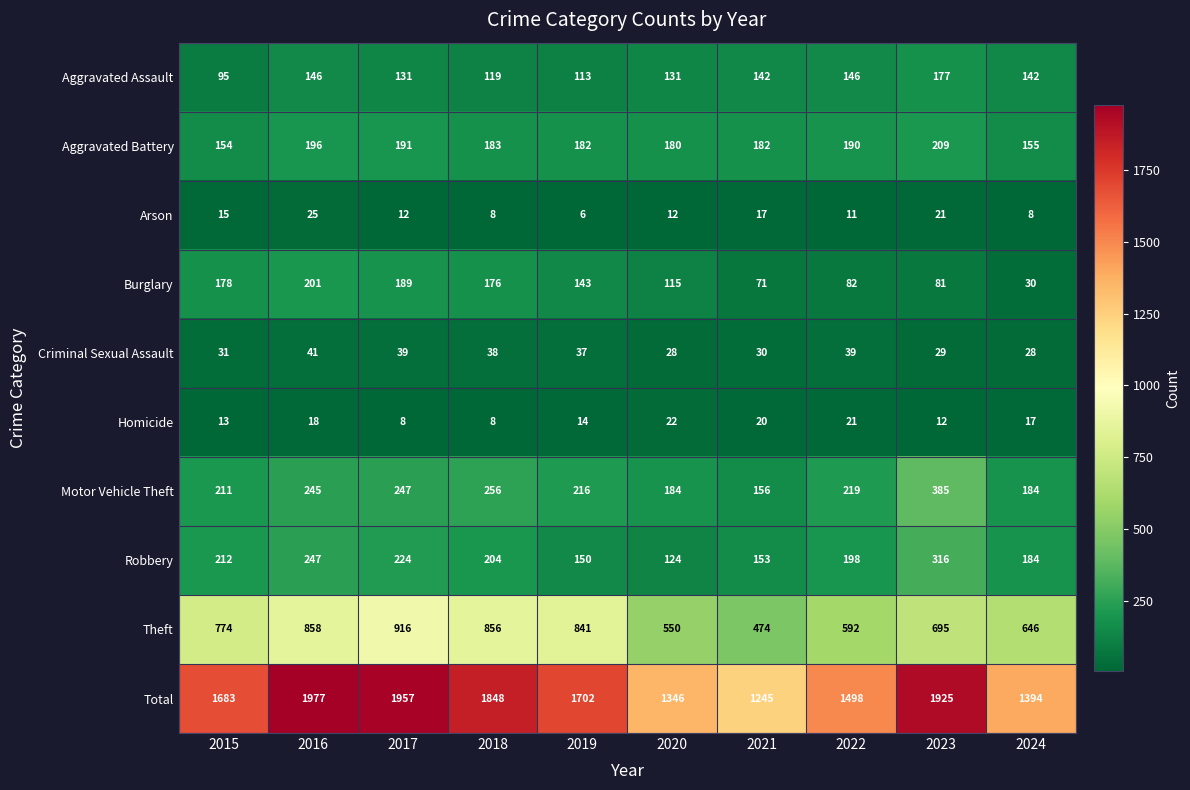

What is the spread (max minus min) of values at 2015?

1670